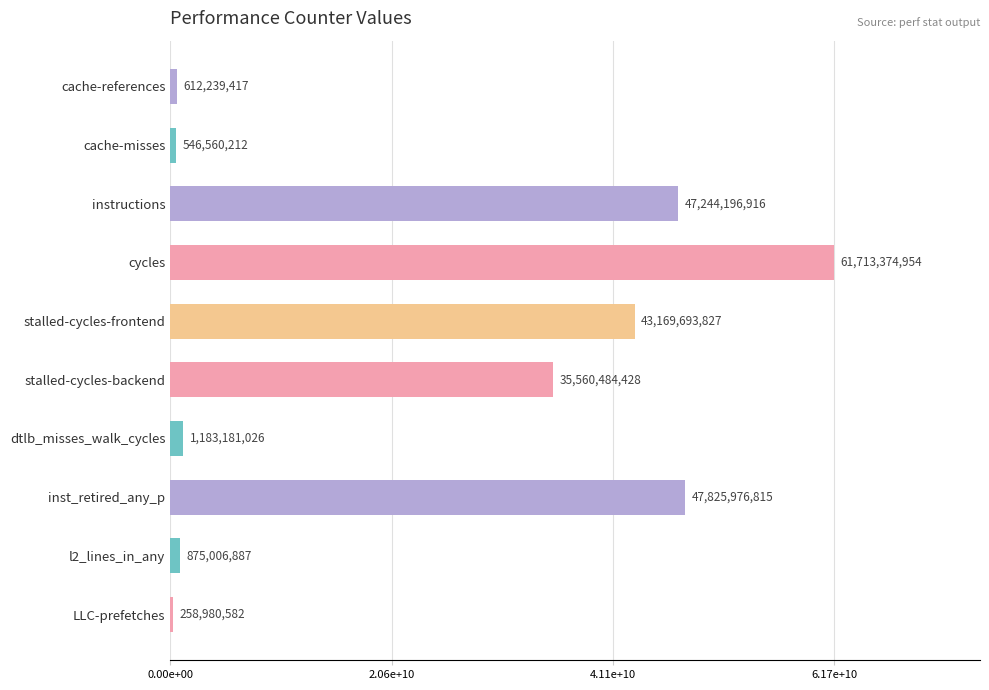

What is the minimum value shown in the chart?

258980582